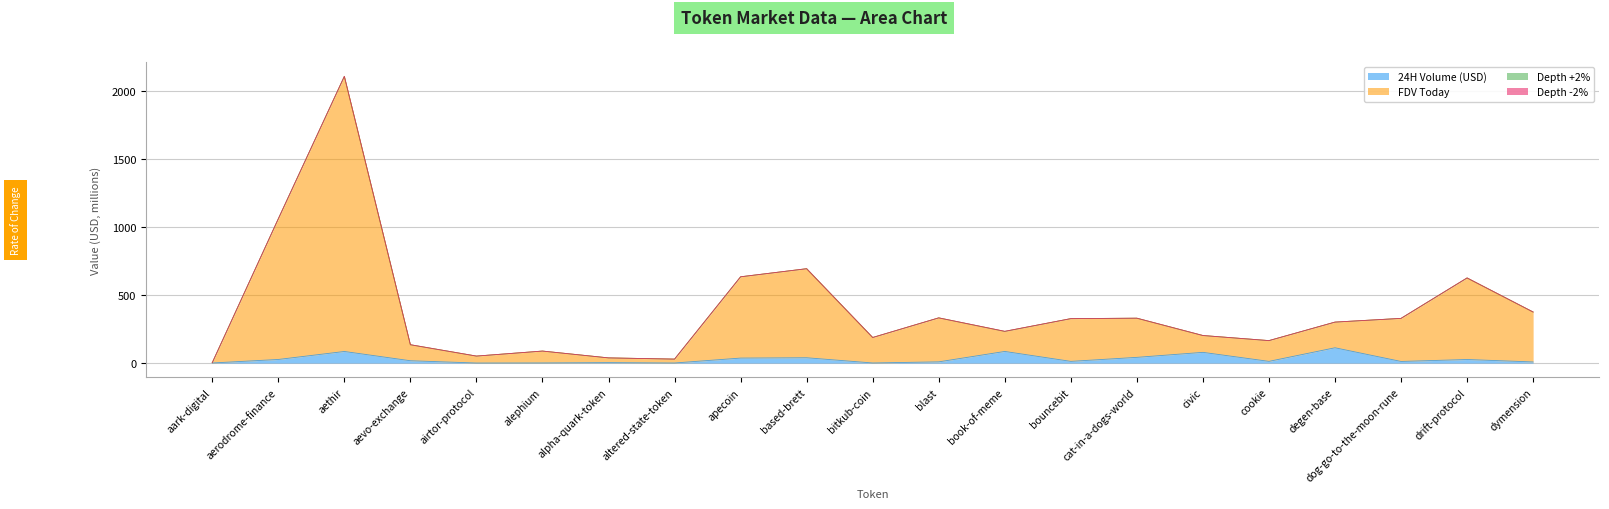

What is the value of the FDV Today point at the 18th from the left?

300.3